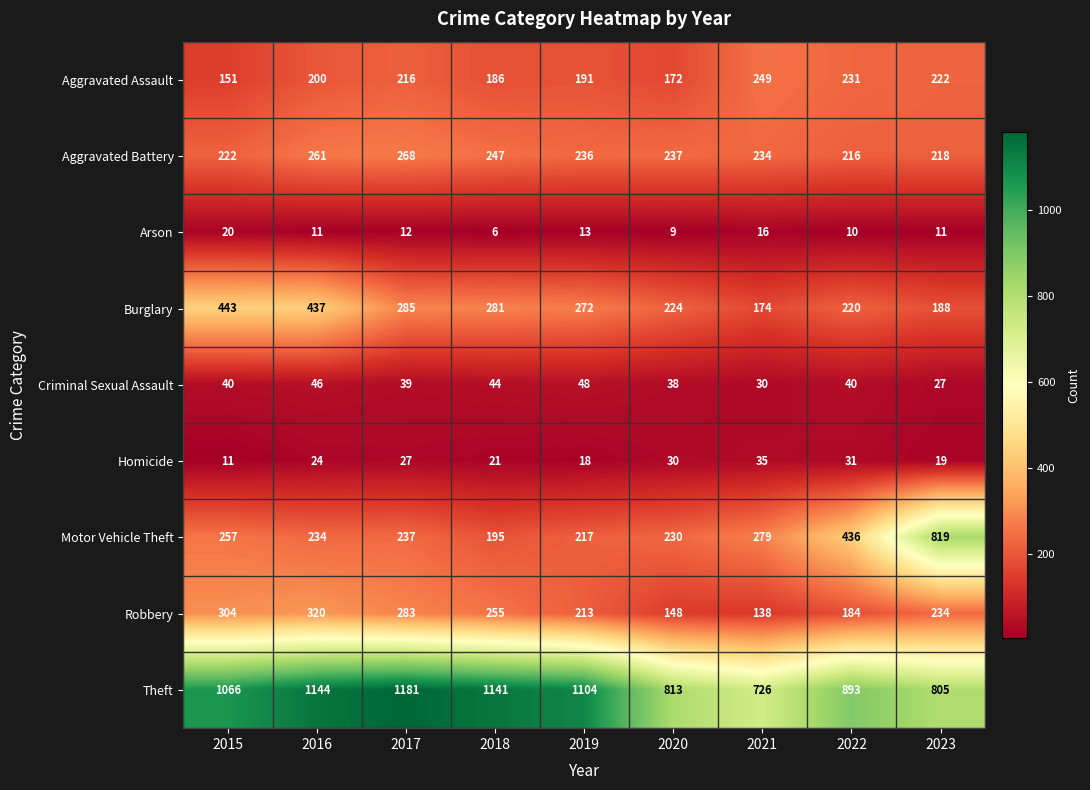

List the series in order of their peak value, lowest first.

Arson, Homicide, Criminal Sexual Assault, Aggravated Assault, Aggravated Battery, Robbery, Burglary, Motor Vehicle Theft, Theft